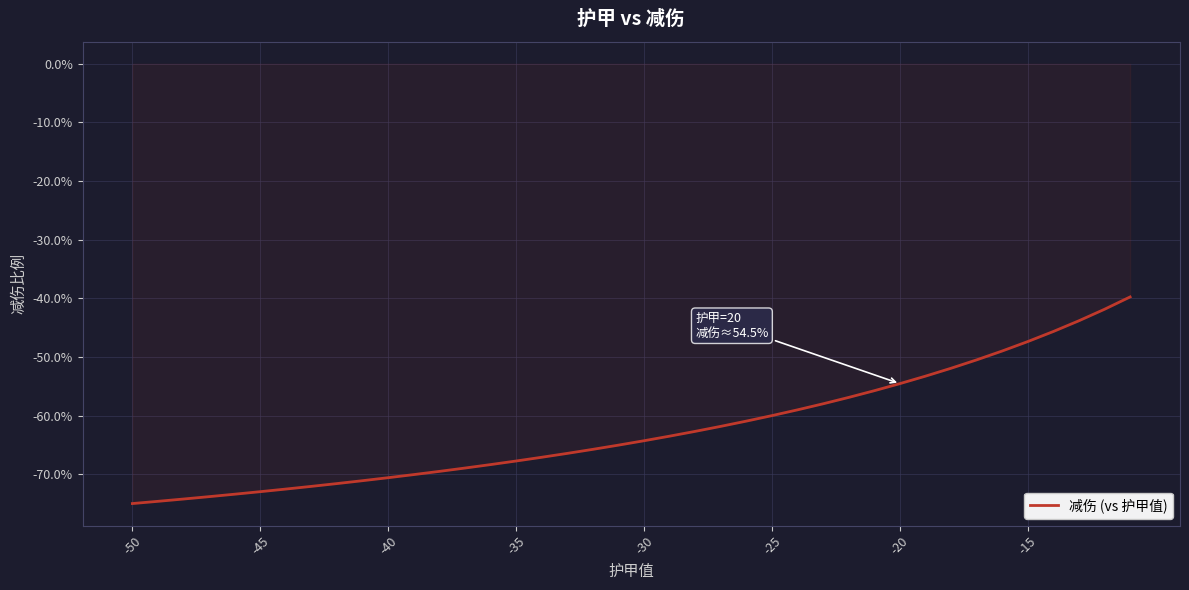

Does the chart have visible grid lines?

Yes